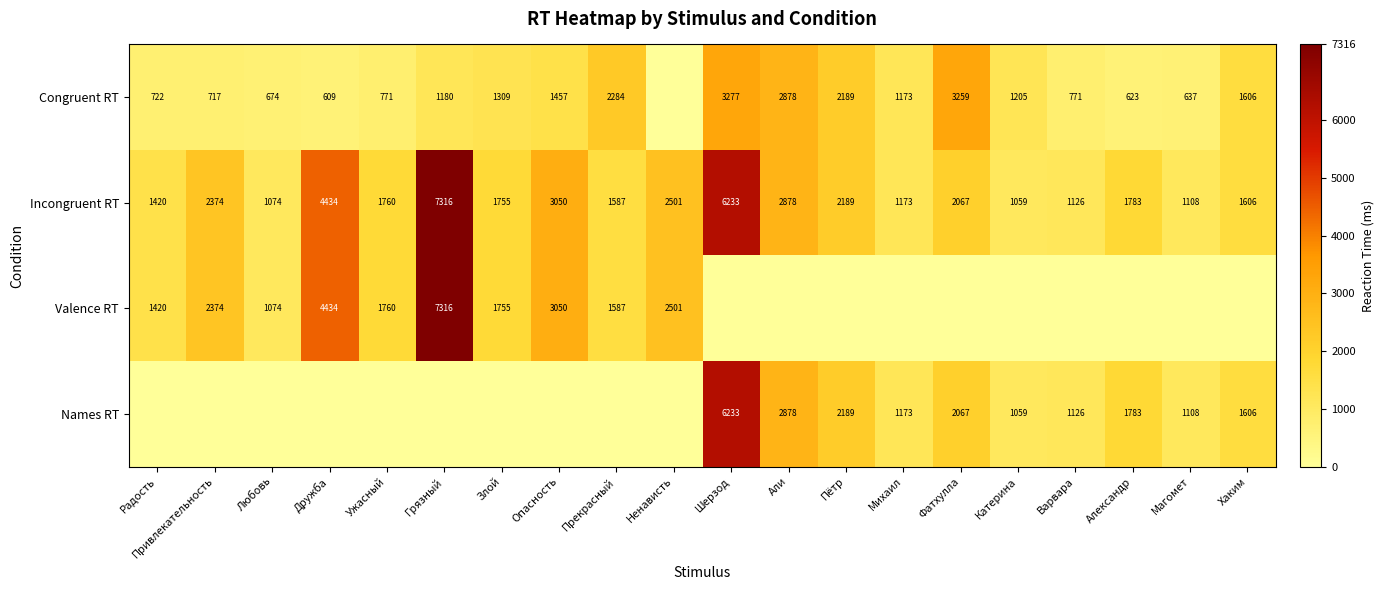

List the labels in order of Incongruent RT value, largest first.

Грязный, Шерзод, Дружба, Опасность, Али, Ненависть, Привлекательность, Пётр, Фатхулла, Александр, Ужасный, Злой, Хаким, Прекрасный, Радость, Михаил, Варвара, Магомет, Любовь, Катерина